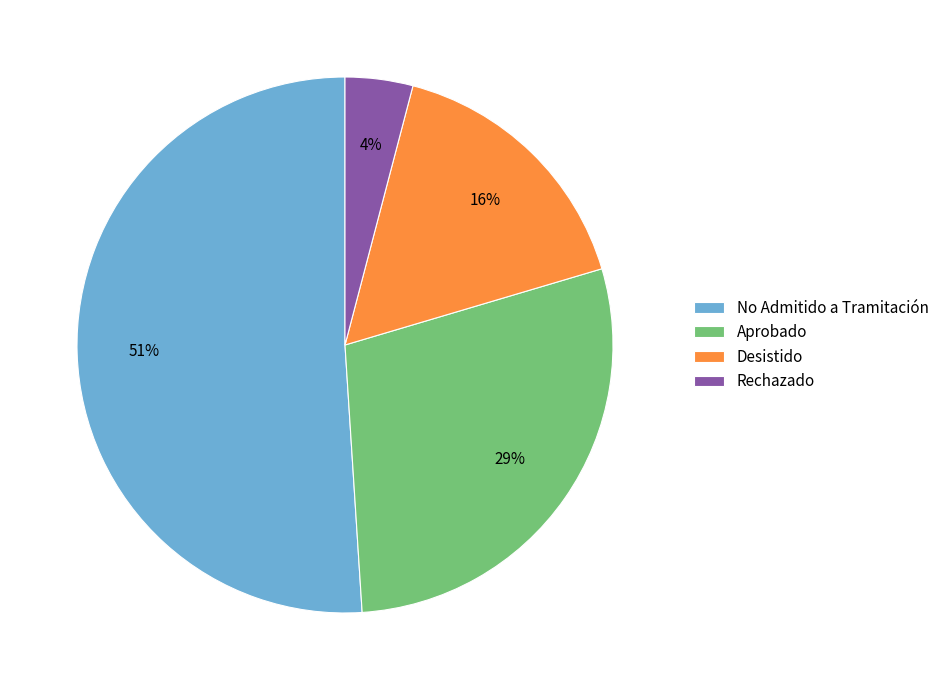

Do No Admitido a Tramitación and Rechazado together represent more than half of the pie?

Yes